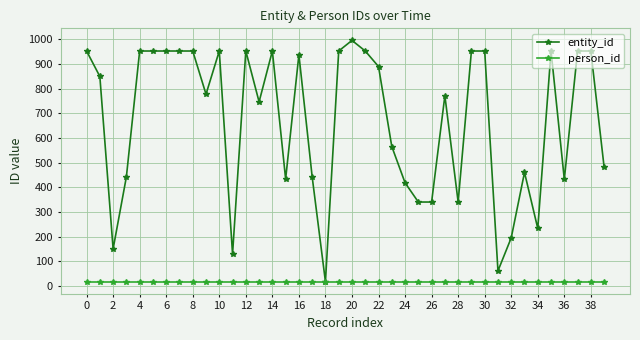

What is the lowest value of the person_id series?

17